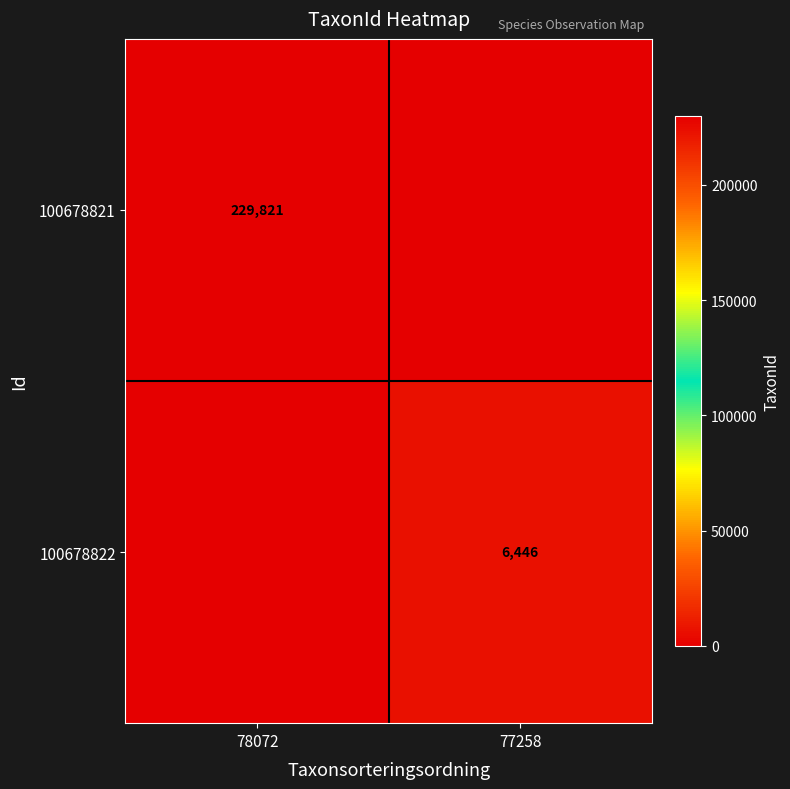

How many series are shown in this chart?

2